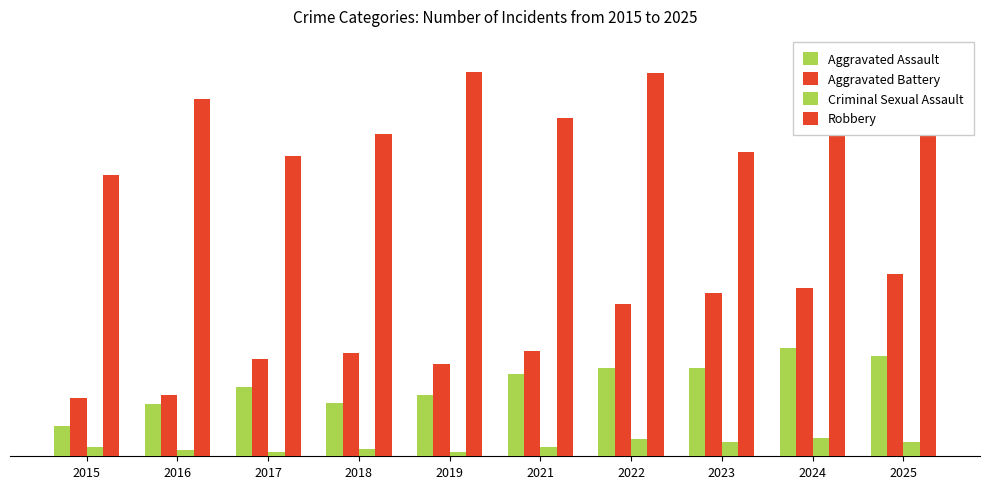

Does the chart contain any negative values?

No